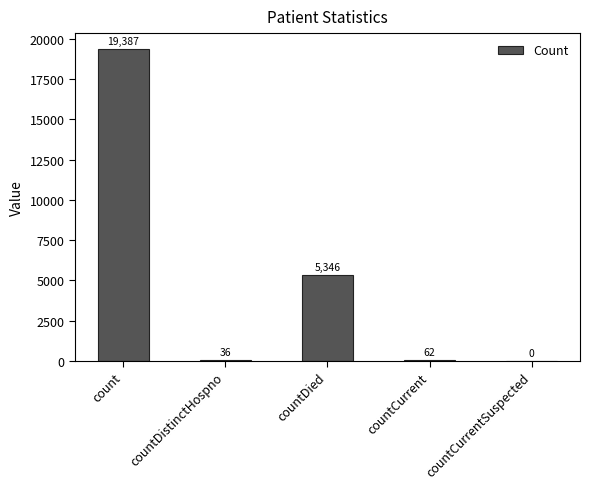

What is the sum of all values?

24831